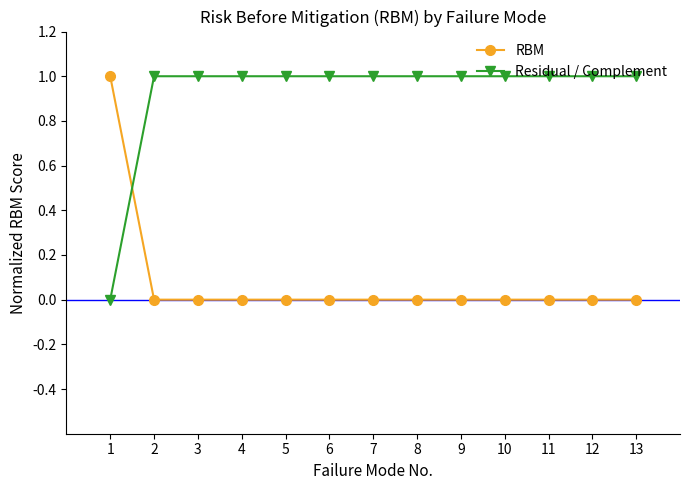

Is the value of RBM at 11 greater than the value of Residual / Complement at 11?

No